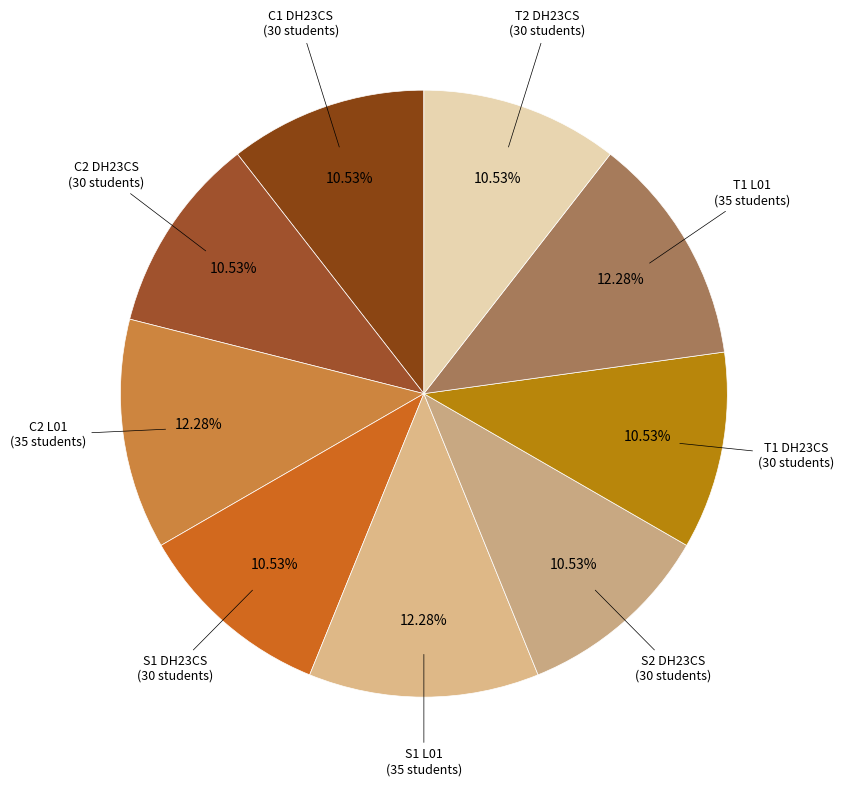

Which category has the biggest portion of the pie?

C2 L01